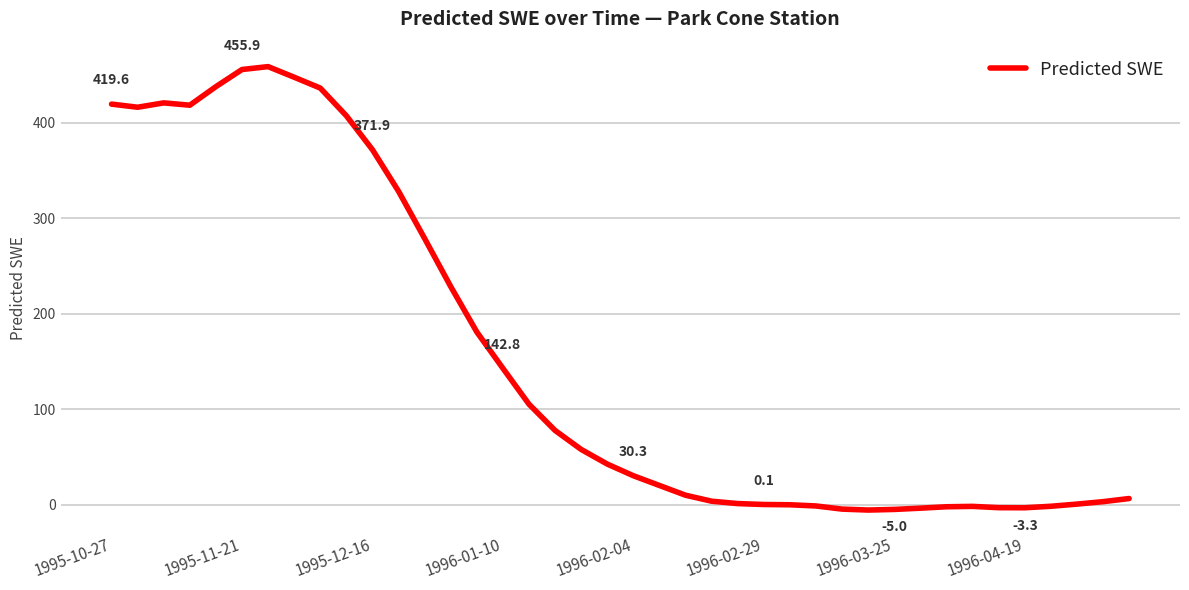

What is the maximum value shown in the chart?

458.9